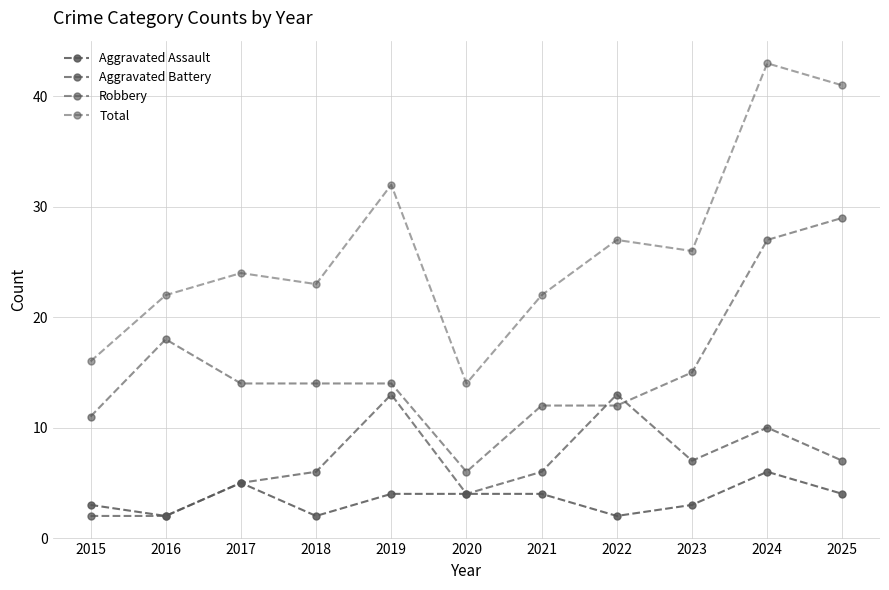

What is the difference between the Robbery values at 2015 and 2018?

3